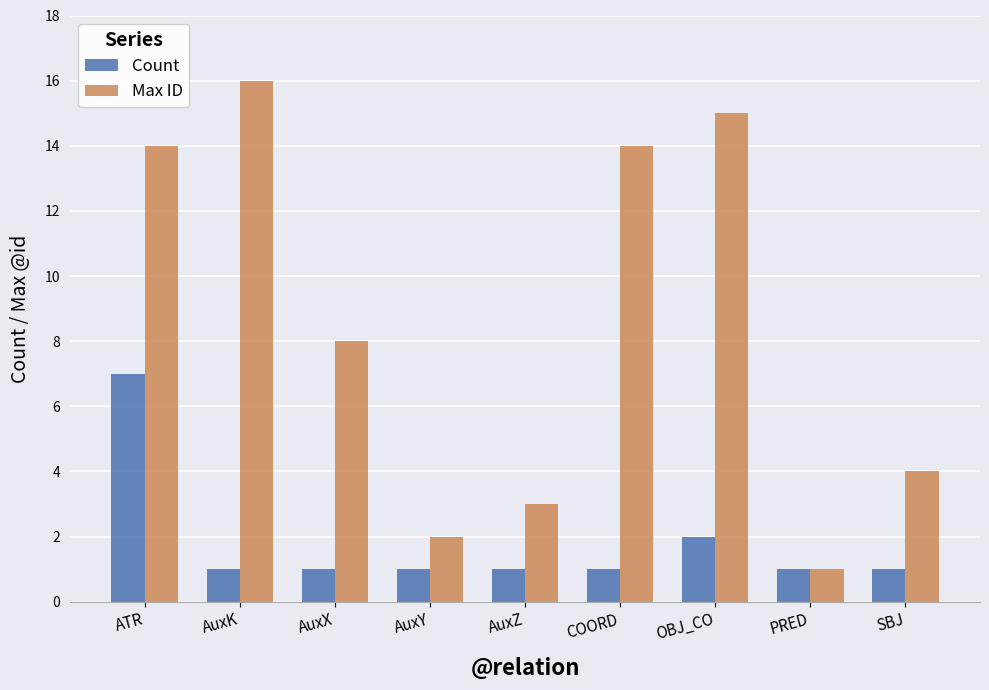

Rank the series at COORD from highest to lowest value.

Max ID, Count